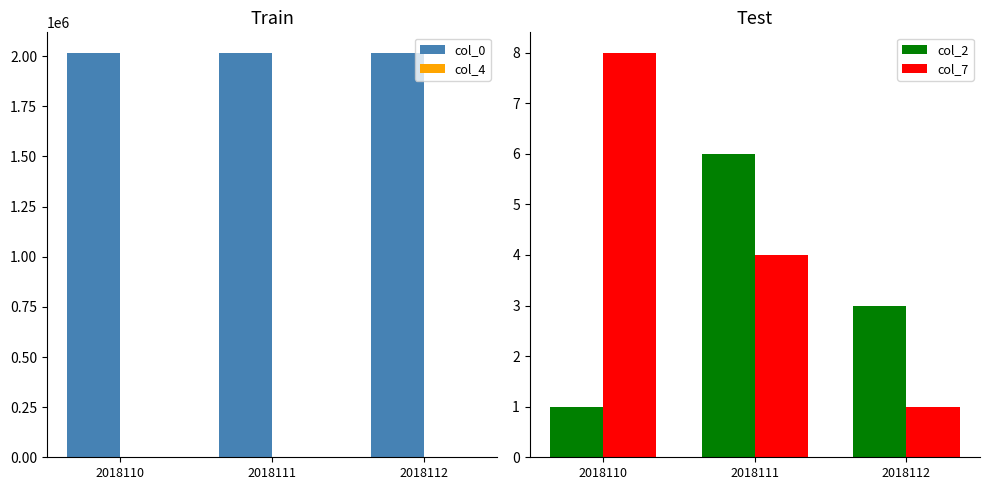

What are all the series names shown in the legend?

col_0, col_4, col_2, col_7